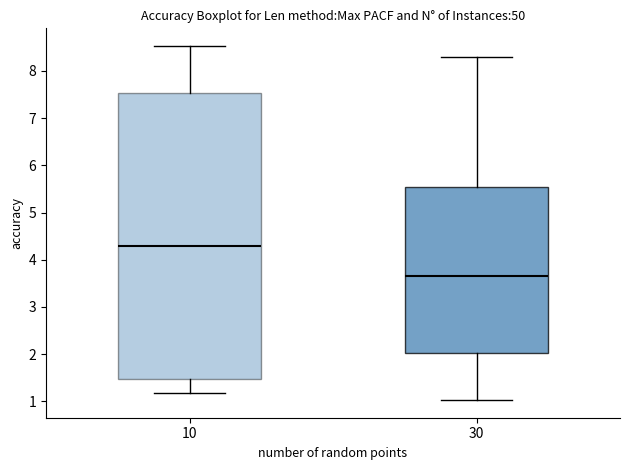

Where does the lower whisker of the box at x = 30 end on the y-axis? The values are not printed on the chart, so give them approximately, as read against the axis.

1.0